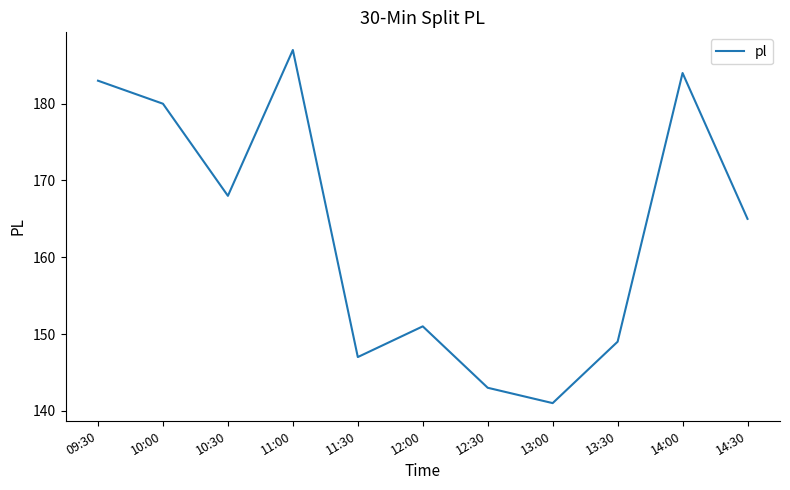

What position from the left is 14:30?

11